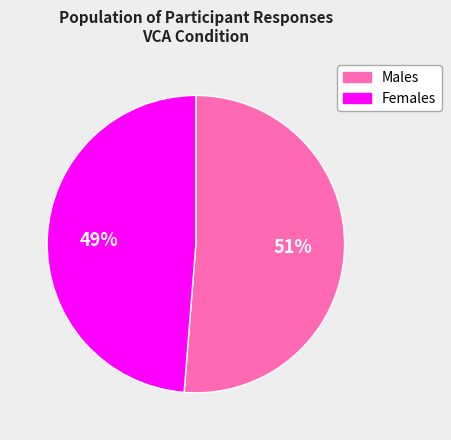

Which category has the biggest portion of the pie?

Males